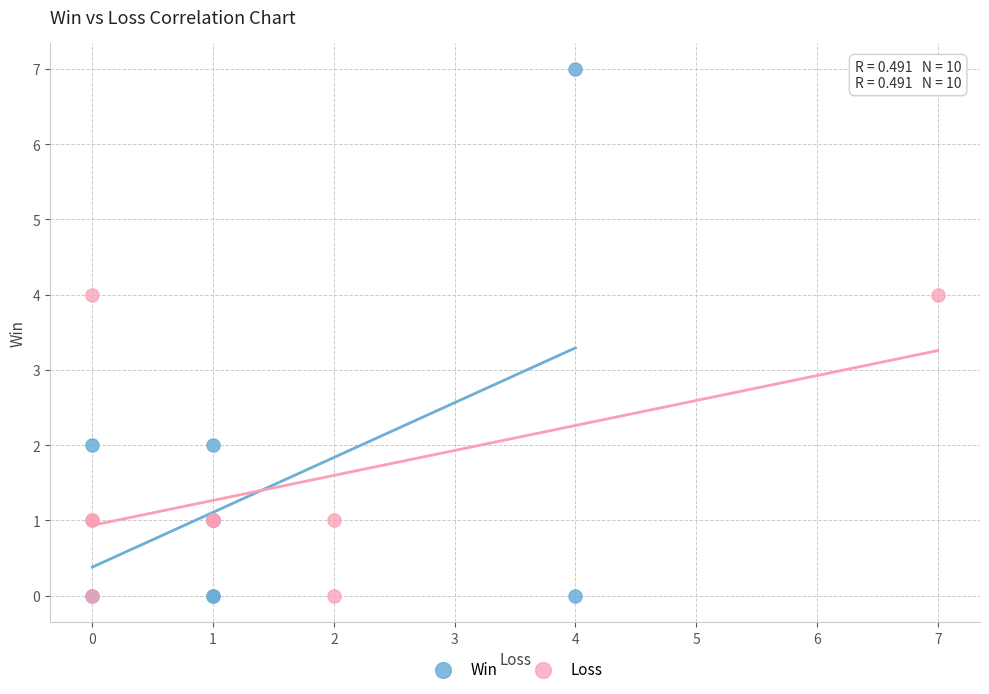

Which series has the largest Y range (max minus min)?

Win